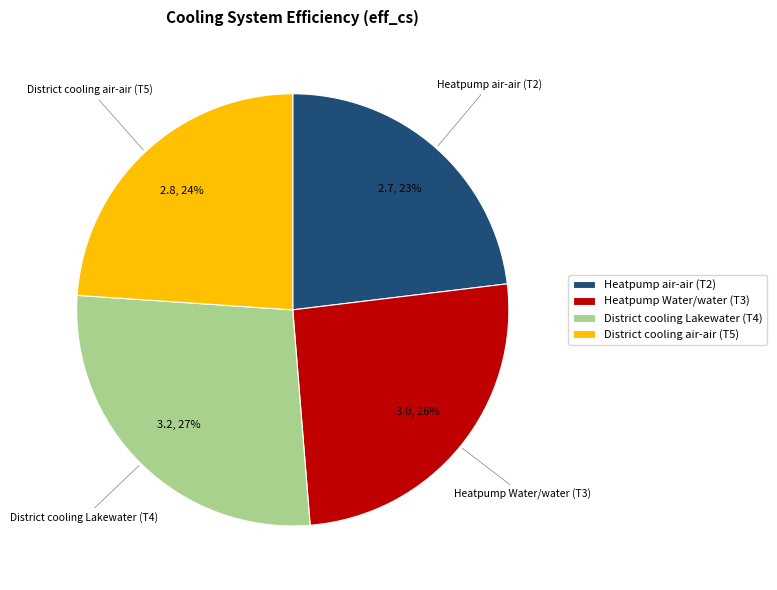

Do District cooling air-air (T5) and District cooling Lakewater (T4) together represent more than half of the pie?

Yes